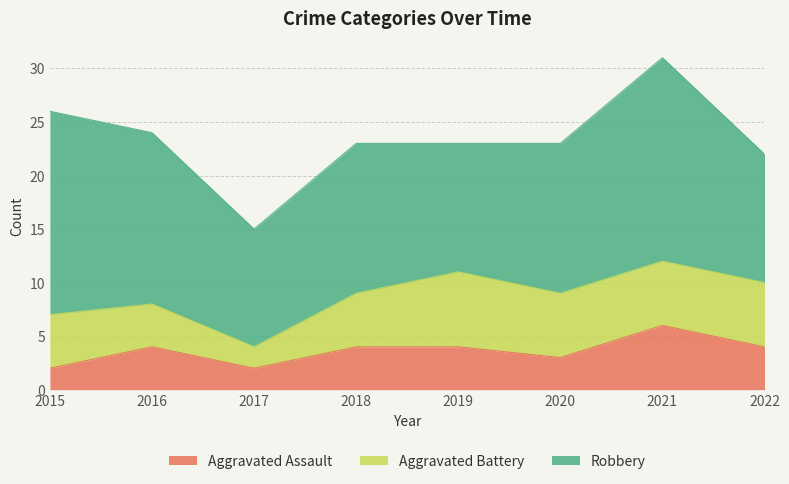

Does the chart display data point markers on the line(s)?

No